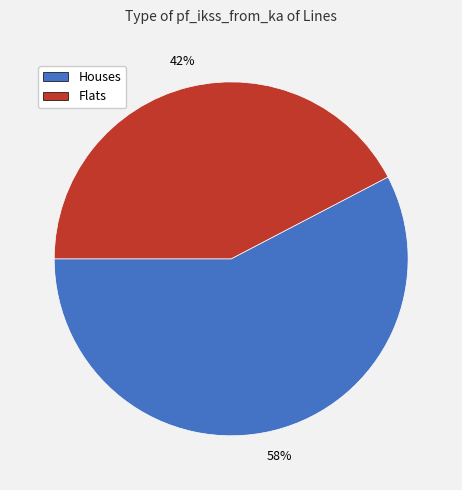

To the nearest percent, what is the average slice percentage?

50%